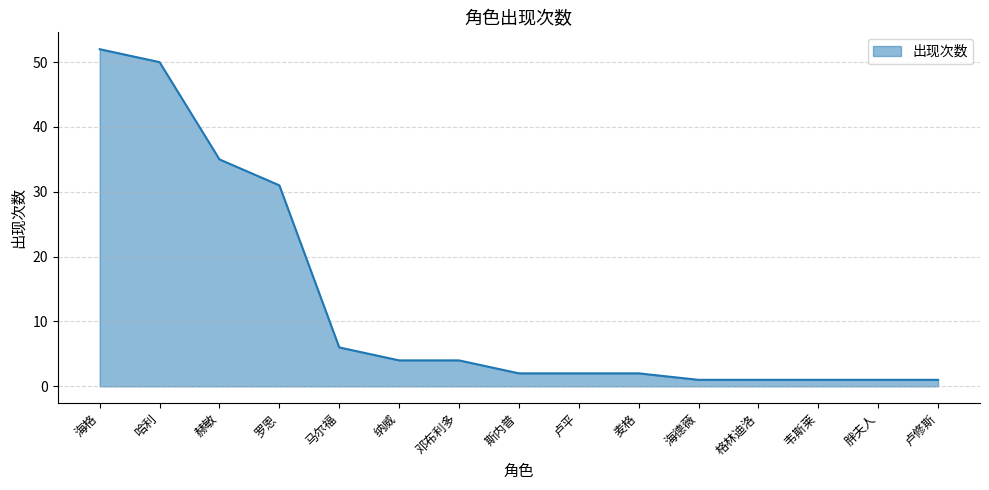

Between 罗恩 and 格林迪洛, which is larger?

罗恩